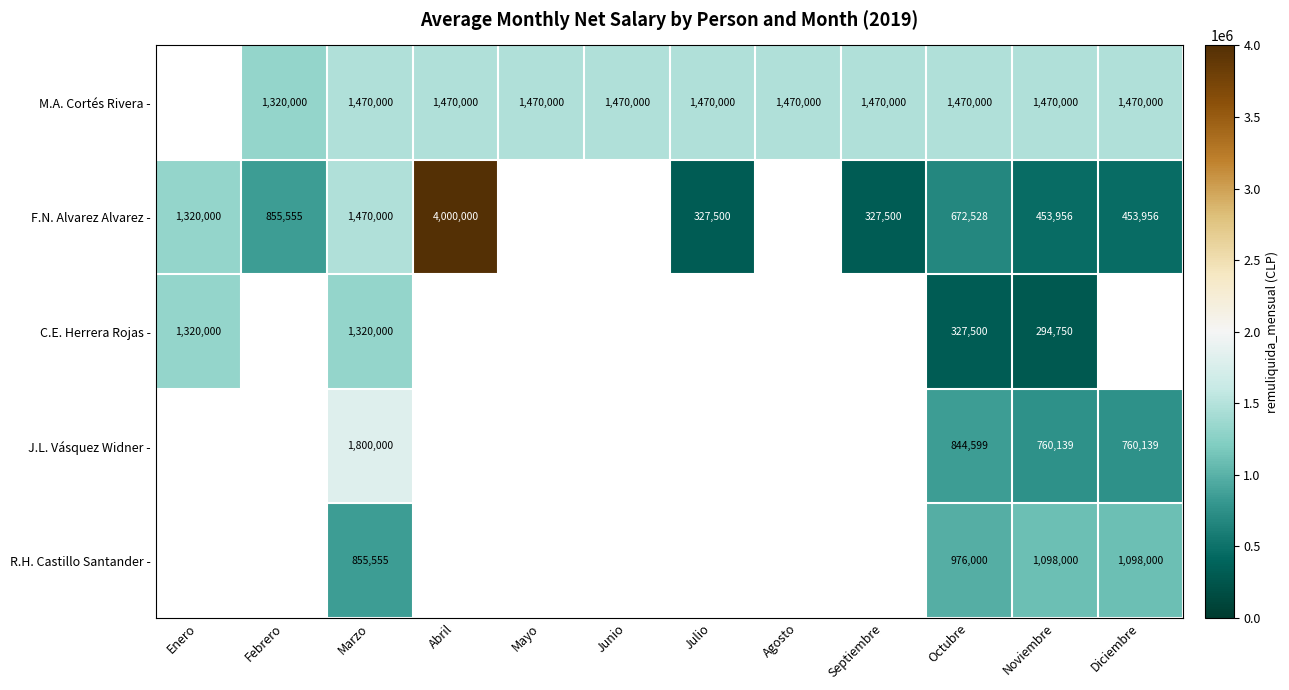

The value of C.E. Herrera Rojas - at Enero is 528055.0. True or false?

False